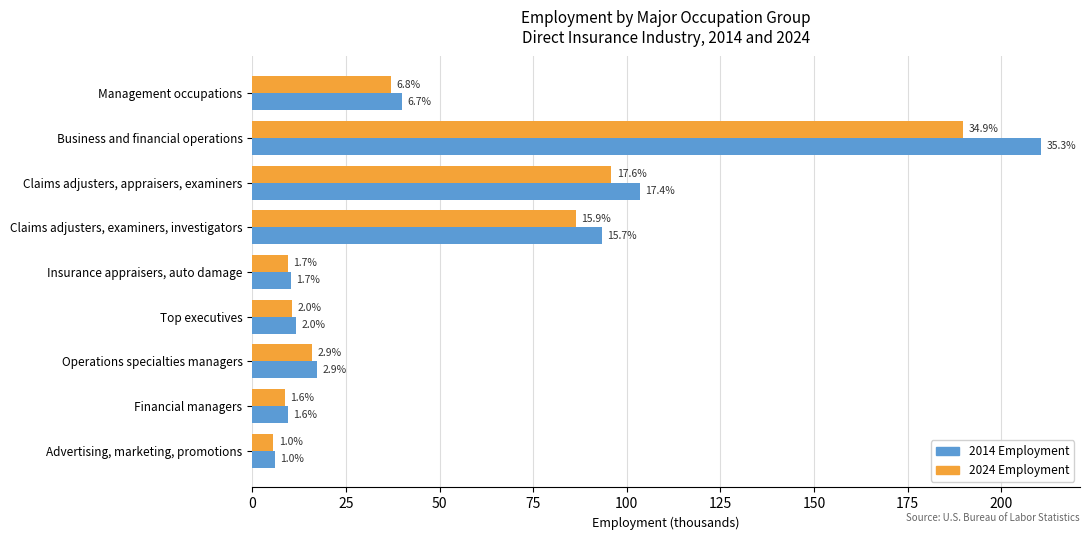

Which series has the largest total across all categories?

2014 Employment